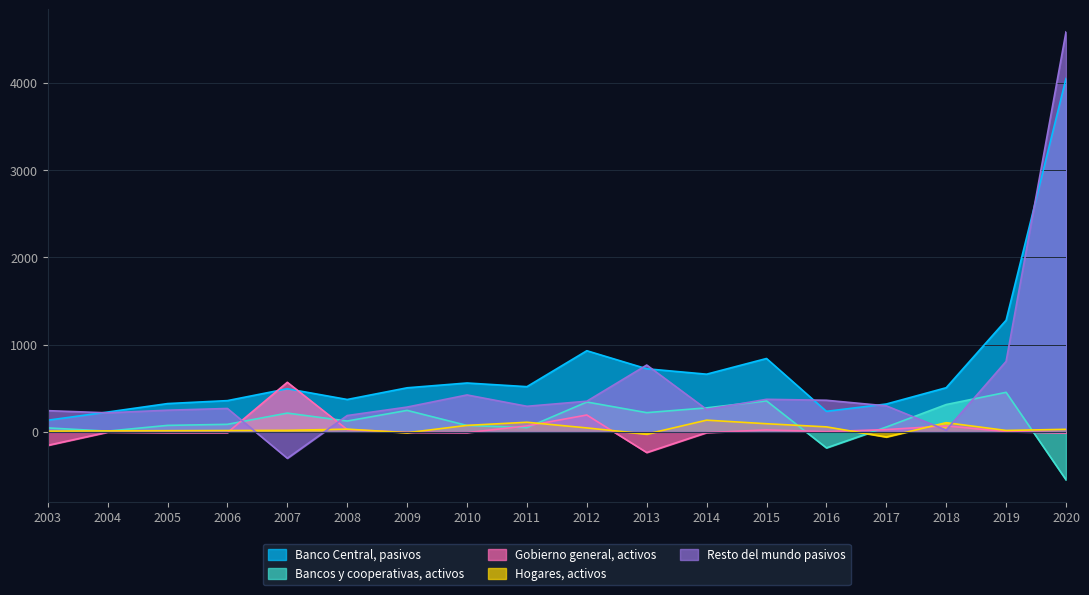

In Gobierno general, activos, how many points are lower than both neighbors (excluding endpoints)?

3